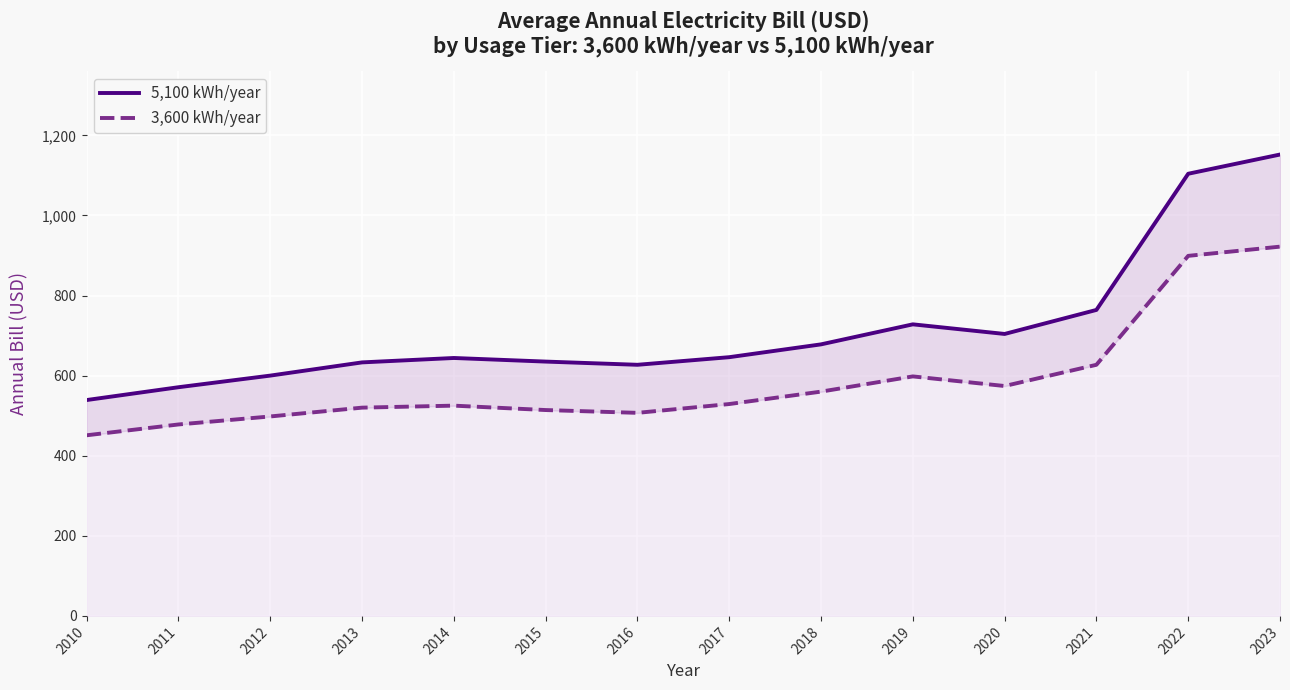

True or false: 5,100 kWh/year and 3,600 kWh/year intersect in this chart.

False